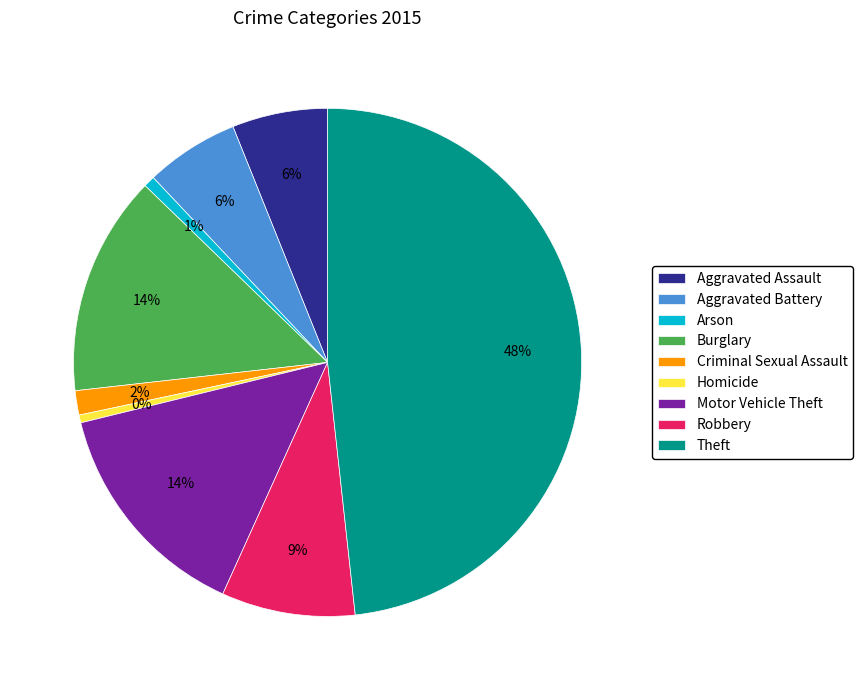

Combined, do Homicide and Burglary account for over 50%?

No